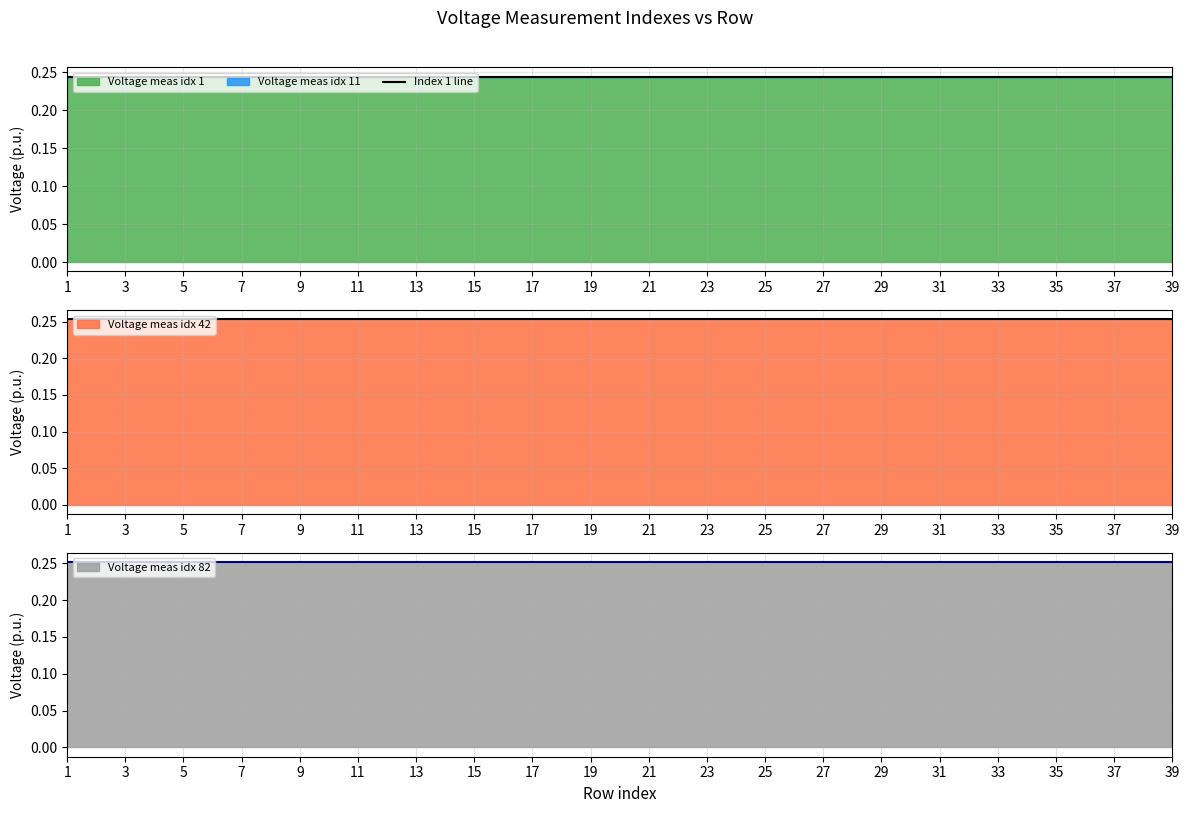

What is the value of the 24th point from the left?

0.2